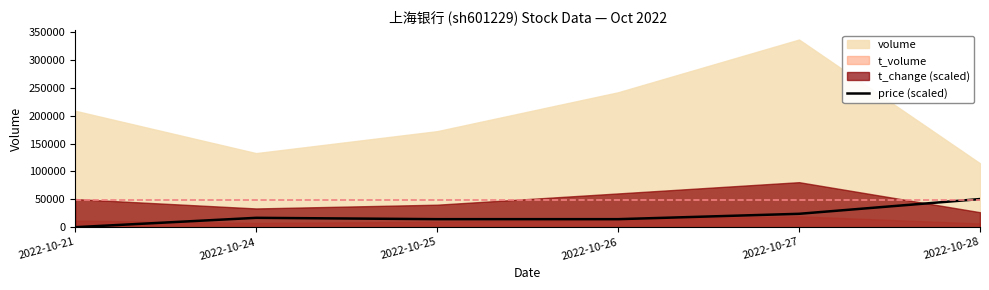

At which label does price (scaled) reach its minimum?

2022-10-21